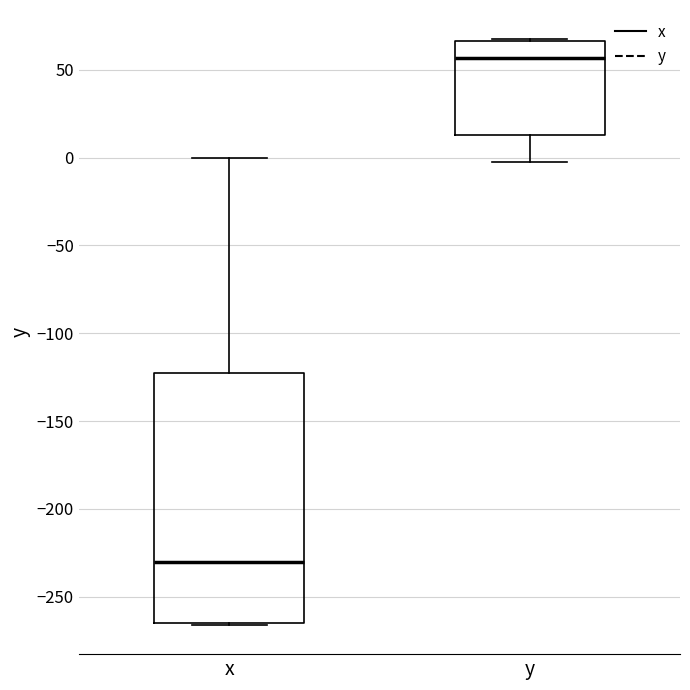

Where does the median line of the box for y sit on the y-axis? The values are not printed on the chart, so give them approximately, as read against the axis.

55